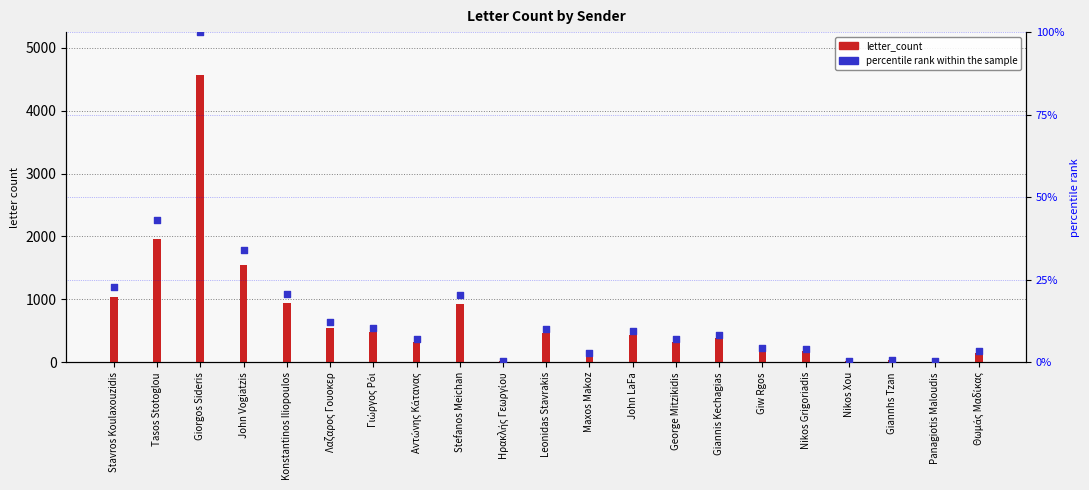

What is the total value across all series at Stefanos Meichan?

952.4